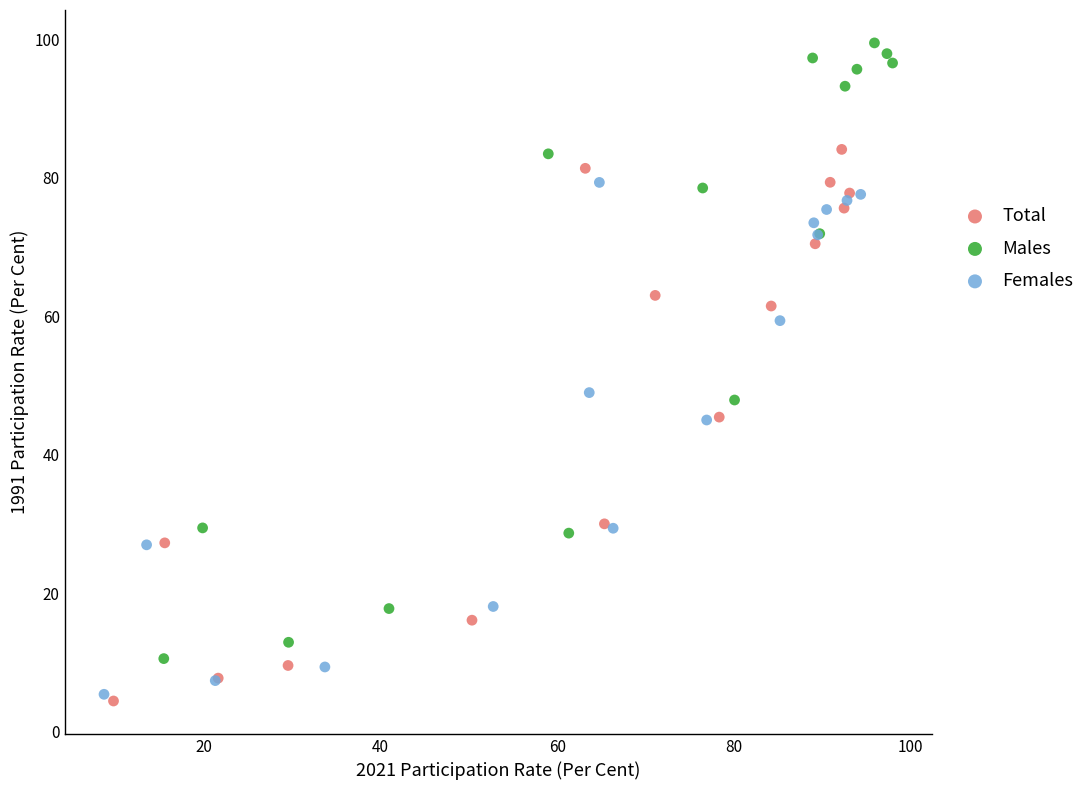

Which series reaches the maximum Y coordinate?

Males